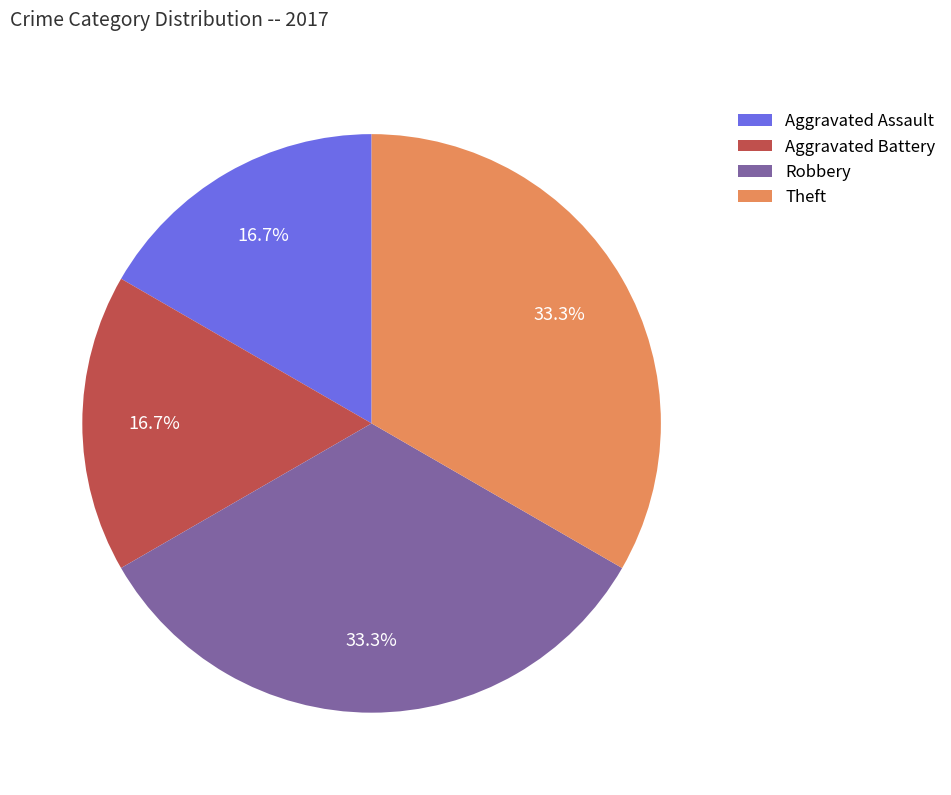

Is it true that Theft is 24% of the pie?

False